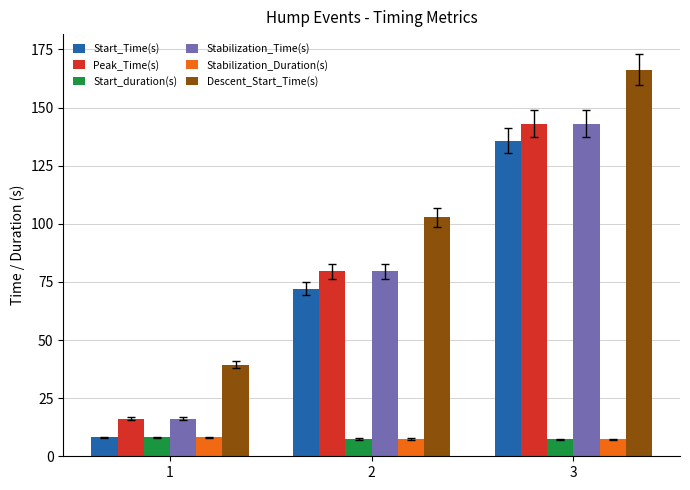

What is the difference between the Stabilization_Time(s) values at 1 and 2?

63.4